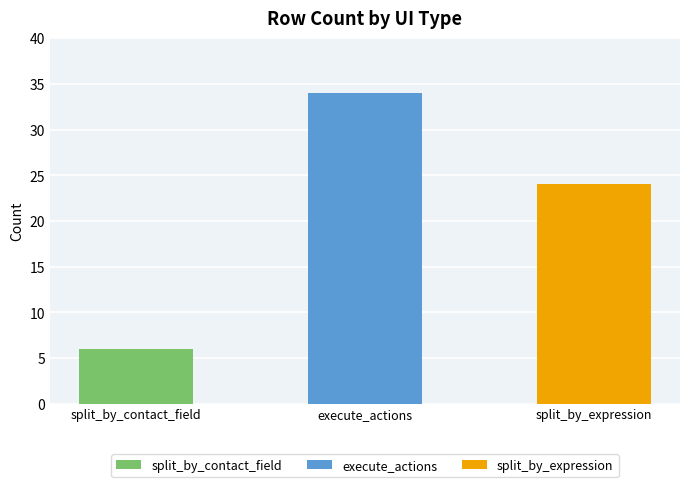

What is the label of the 1st bar from the right?

split_by_expression